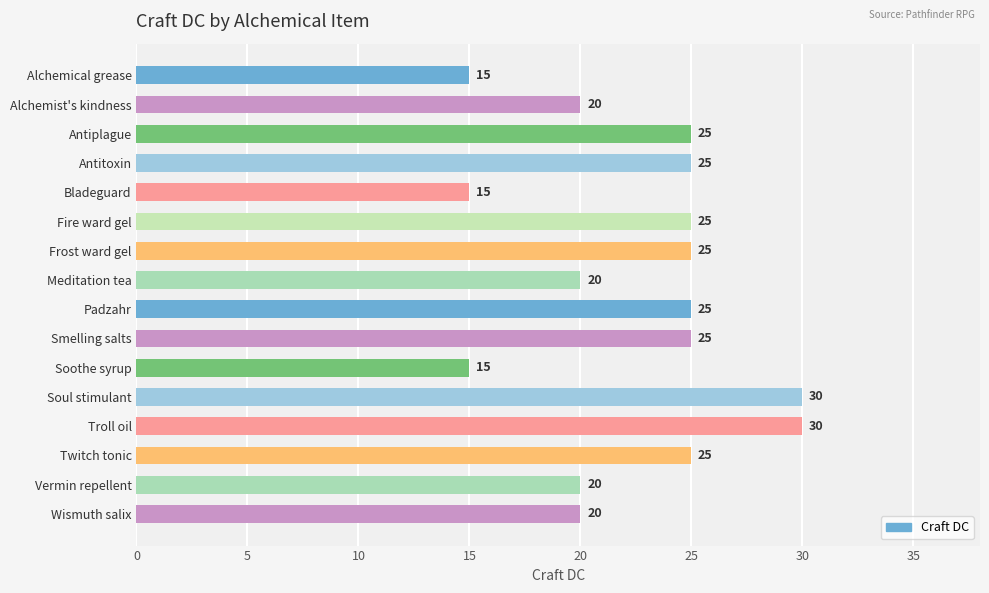

Count the number of categories in the chart.

16